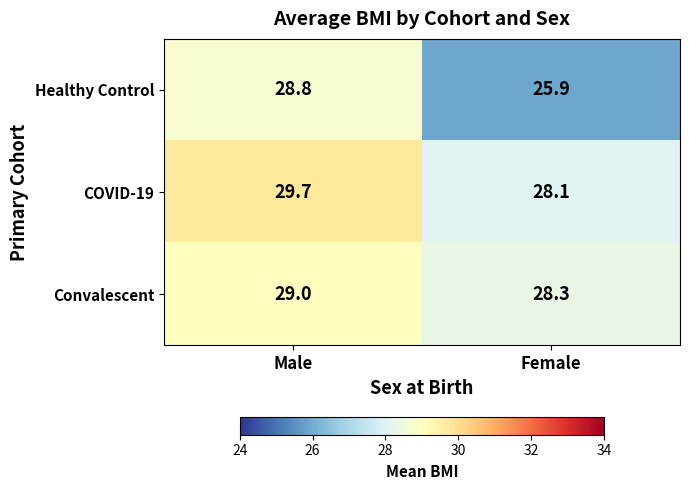

What is the sum of all Convalescent values?

57.3